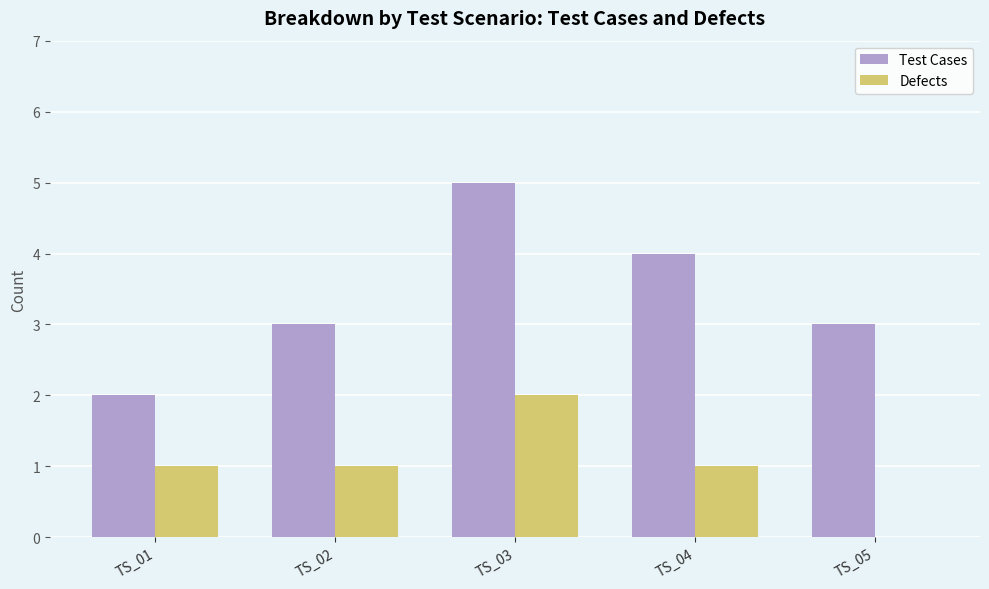

Which series has the largest total across all categories?

Test Cases